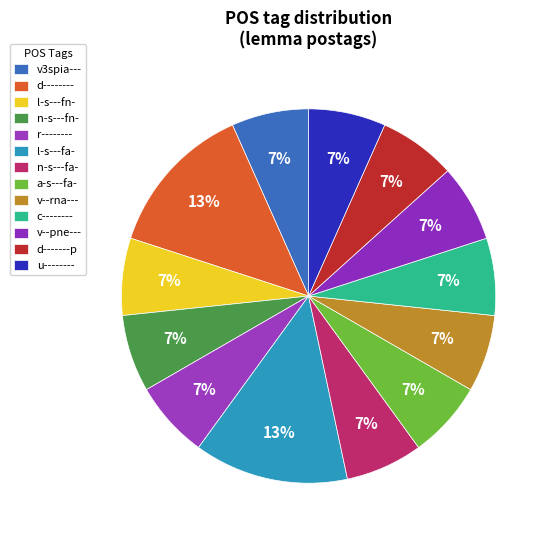

Approximately how many times larger is the value at d-------- compared to c--------?

2.0